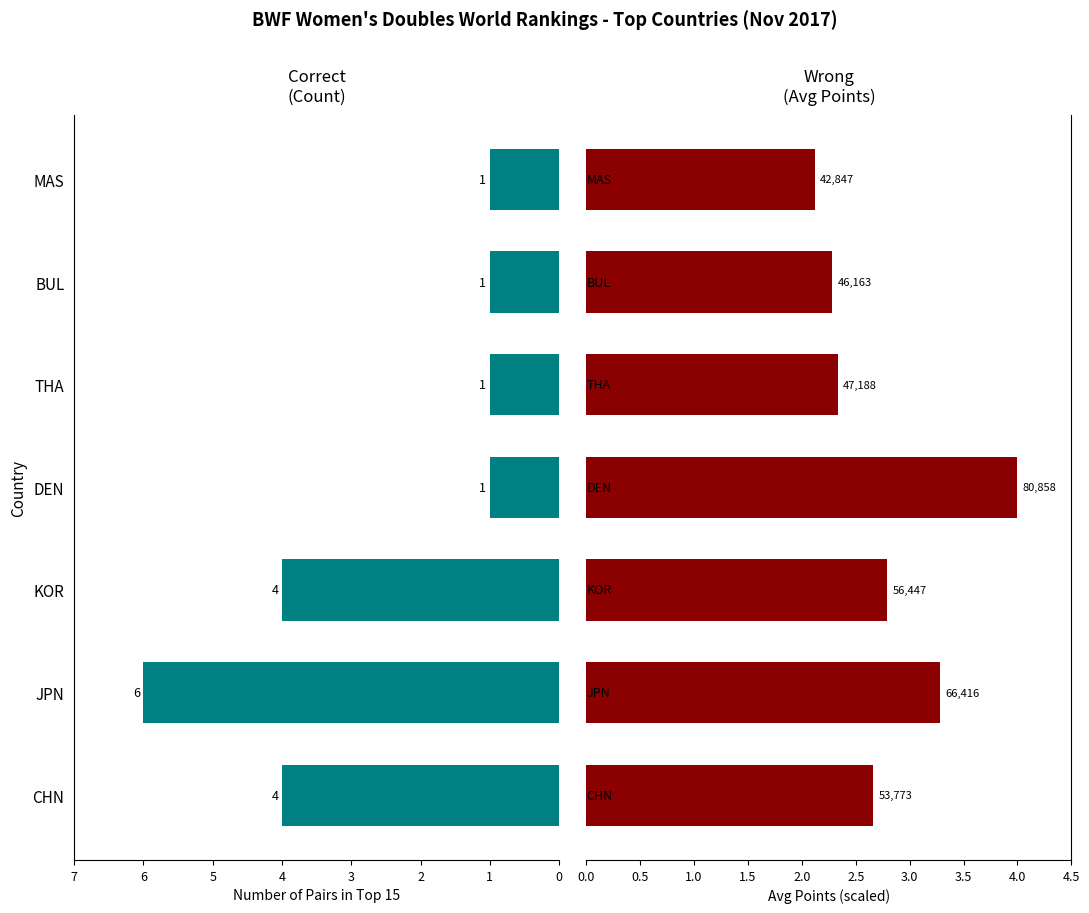

What is the value of the Count in Top 15 bar at the 7th from the left?

1.0